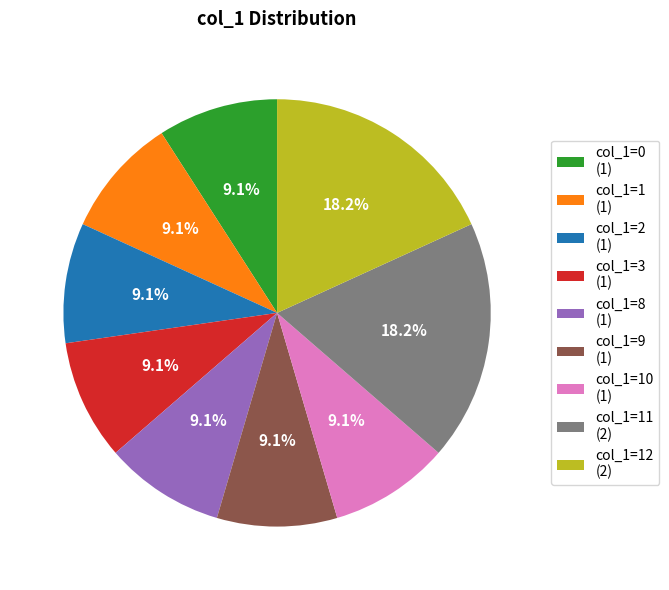

What is the total percentage of col_1=12 (2) and col_1=0 (1)?

27.3%